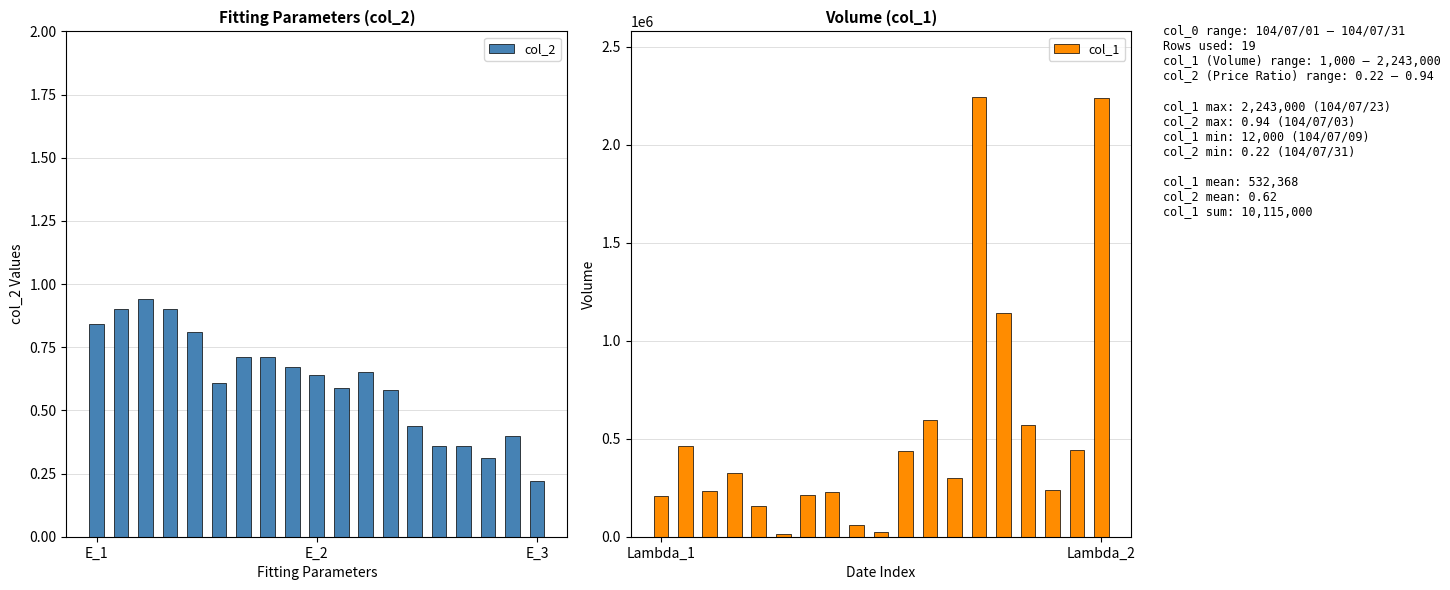

What is the label of the 7th bar from the left?

6